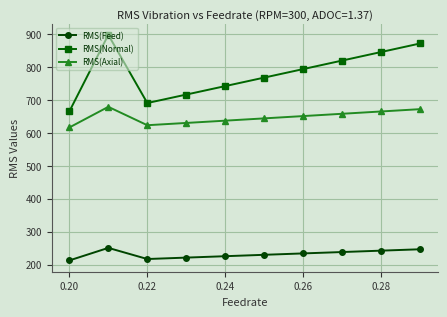

True or false: RMS(Axial) and RMS(Normal) intersect in this chart.

False